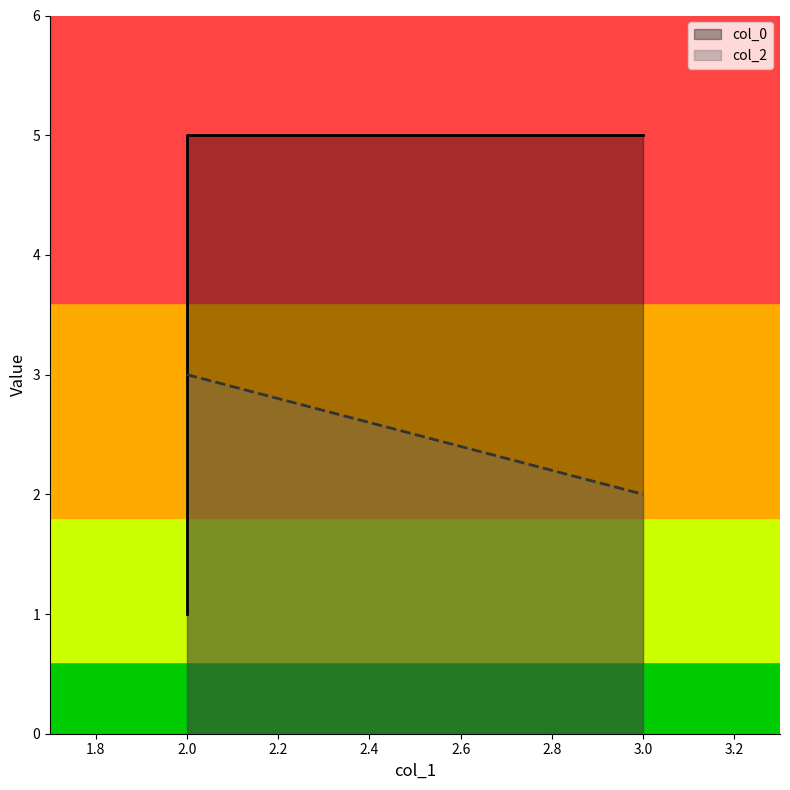

Is the value of col_0 at 2 greater than the value of col_2 at 2?

No